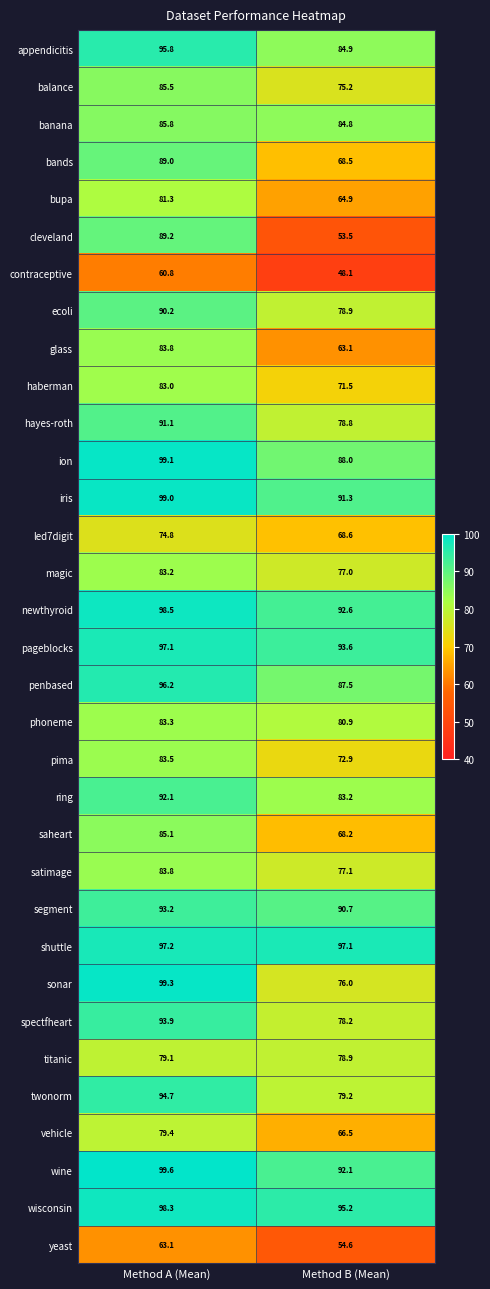

At which category does the chart reach its peak across all series?

Method A (Mean)